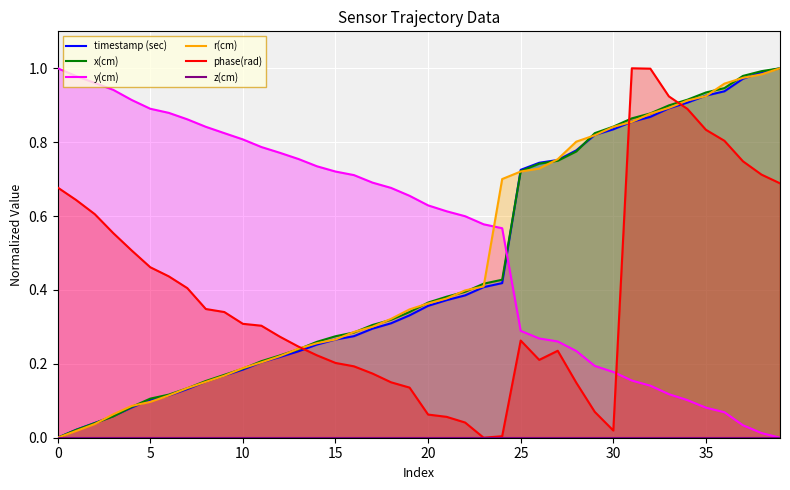

The phase(rad) series shows 0.3 at 10. True or false?

True